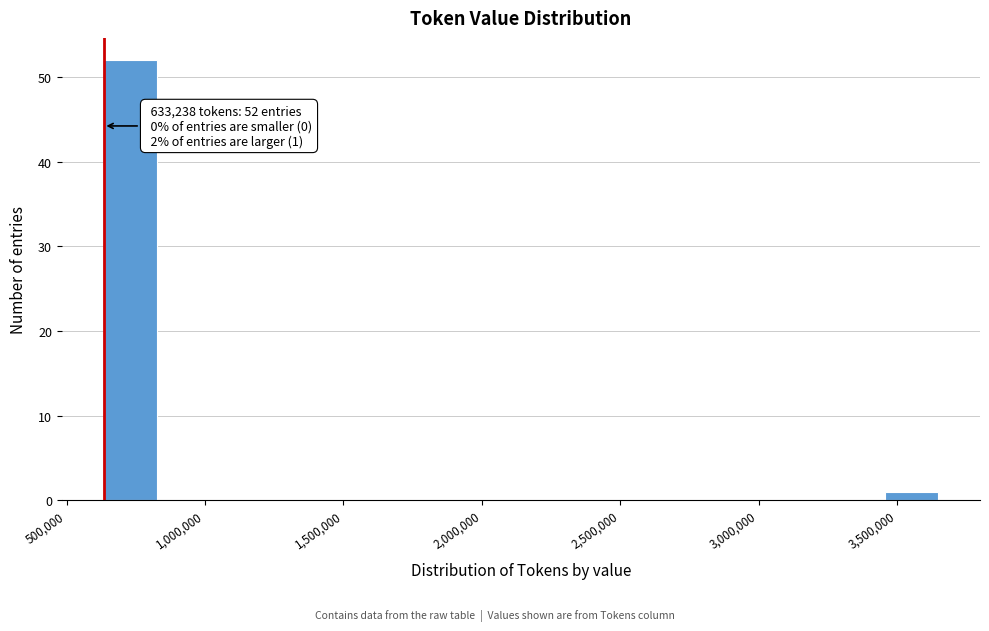

Over which range of the x-axis is the bar tallest?

650000 to 850000